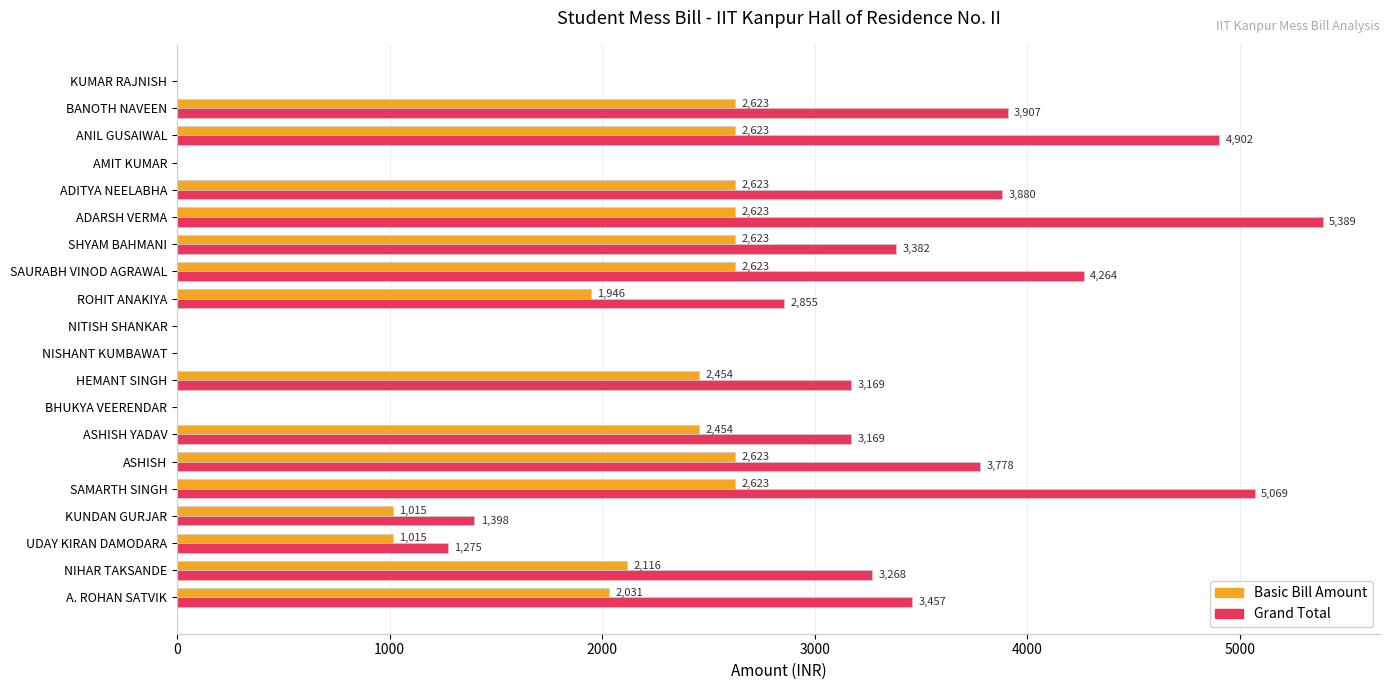

What are all the series names shown in the legend?

Basic Bill Amount, Grand Total